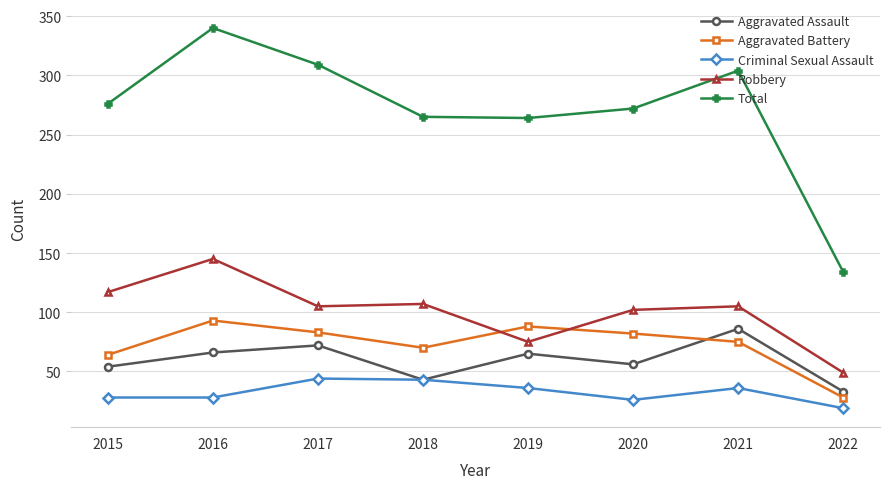

At which label does Total reach its peak?

2016